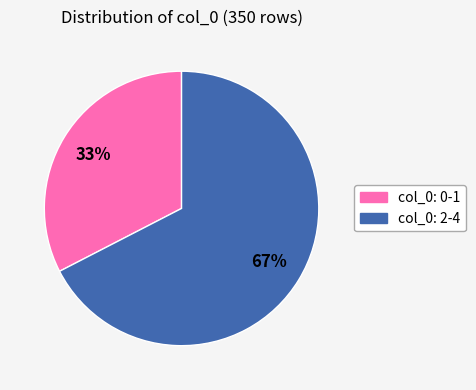

Count the number of slices in the pie.

2